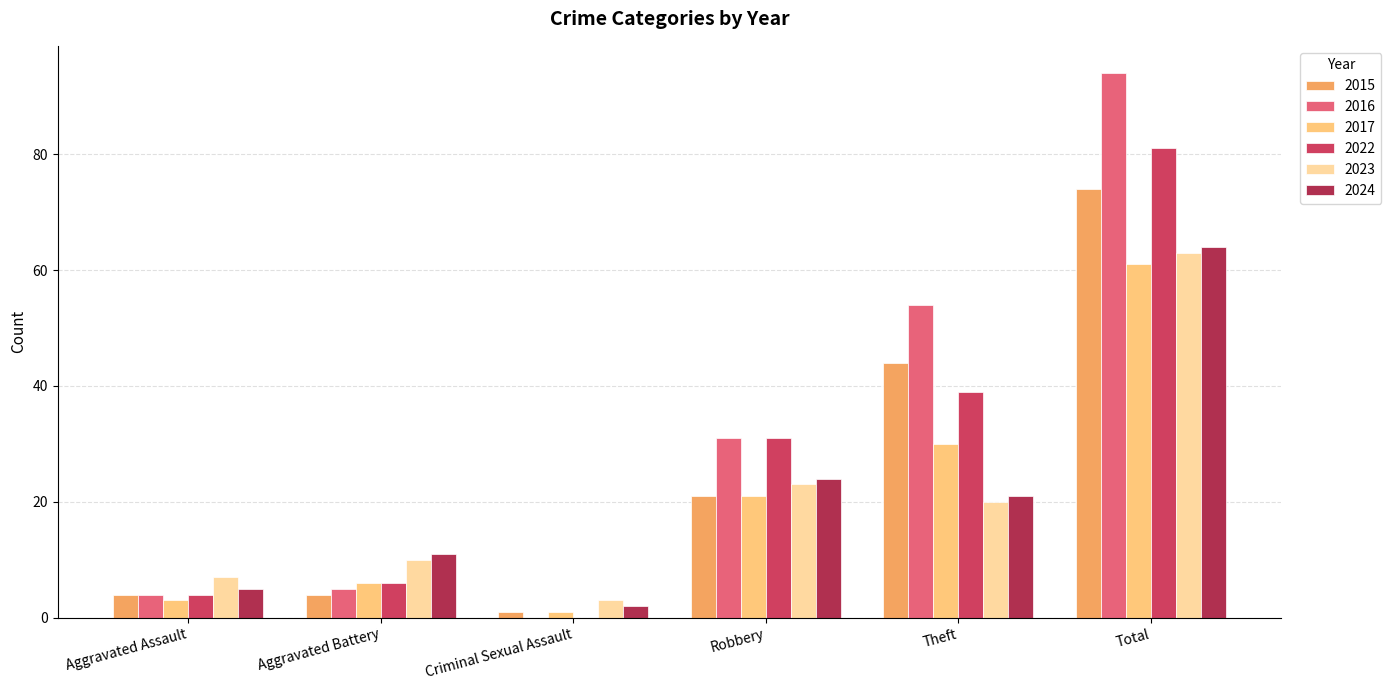

What is the difference between the 2024 values at Criminal Sexual Assault and Theft?

19